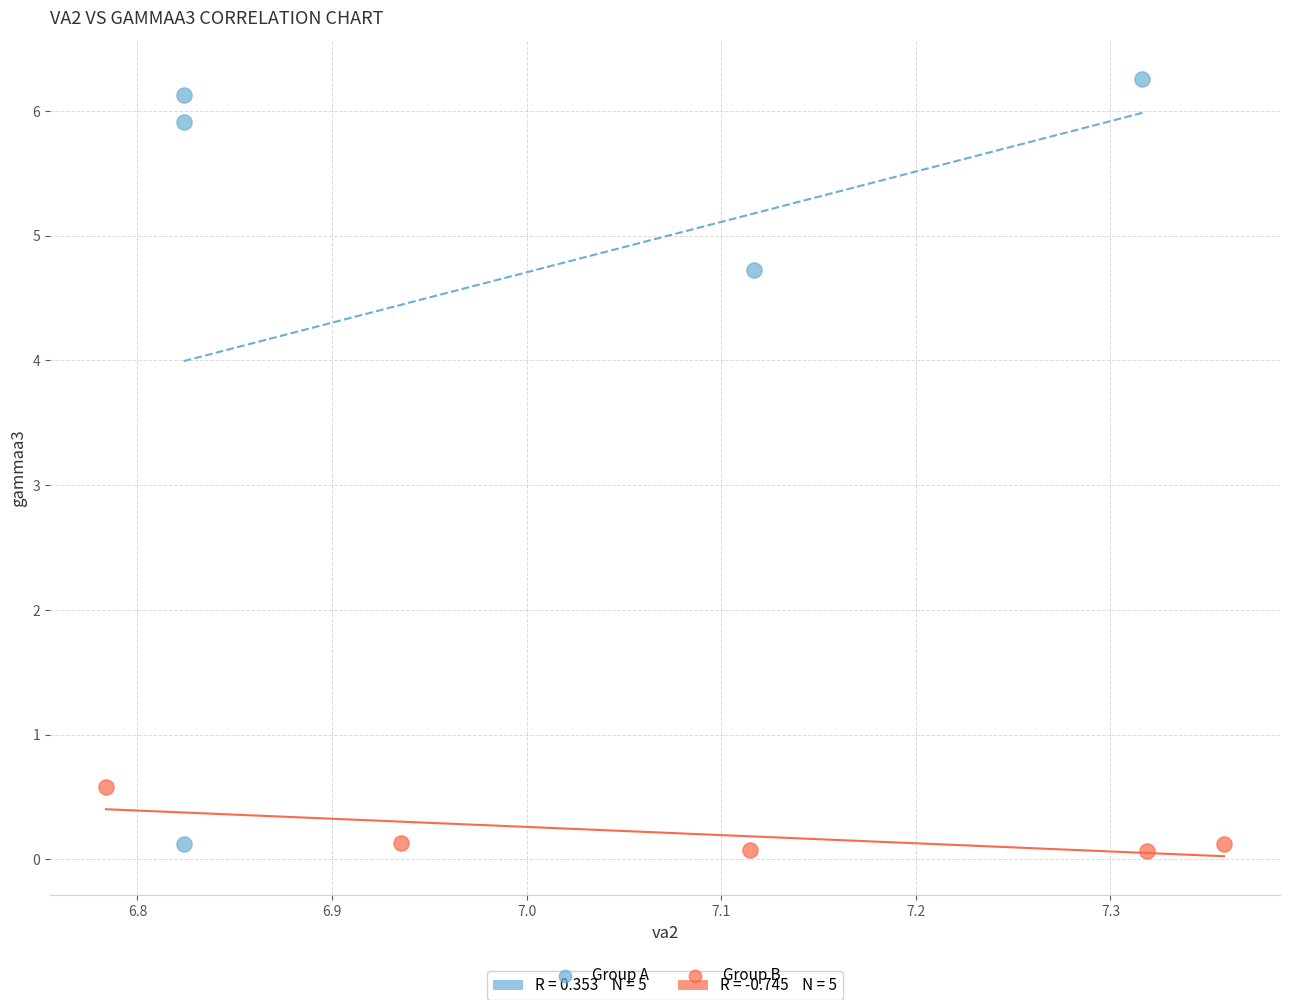

Which series has the largest Y range (max minus min)?

Group A